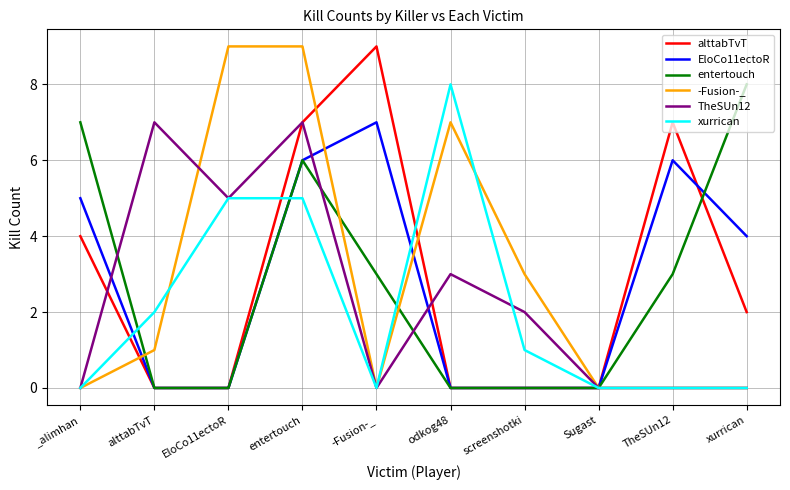

True or false: TheSUn12 has a value of 0 at xurrican.

True